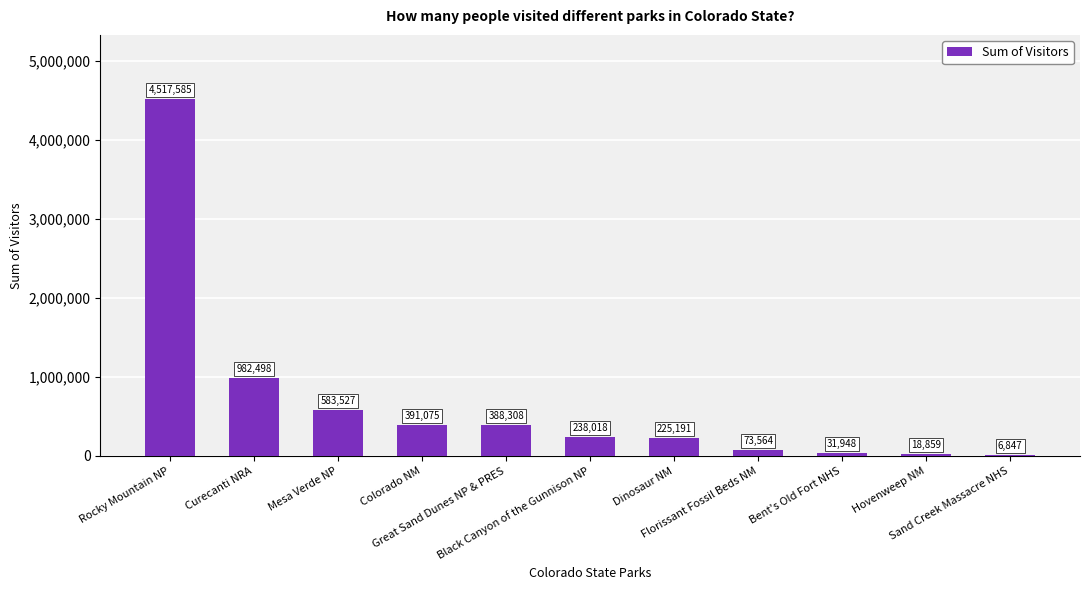

Does the chart contain stacked bars?

No